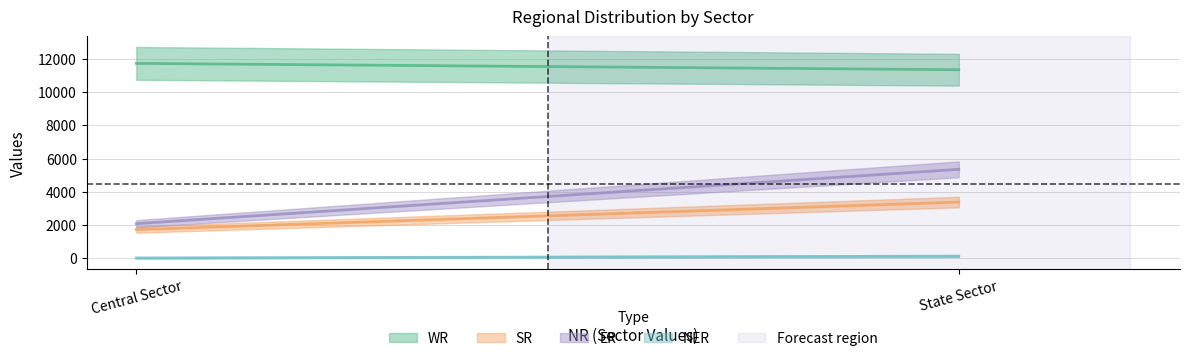

What is the average value of the NER series?

55